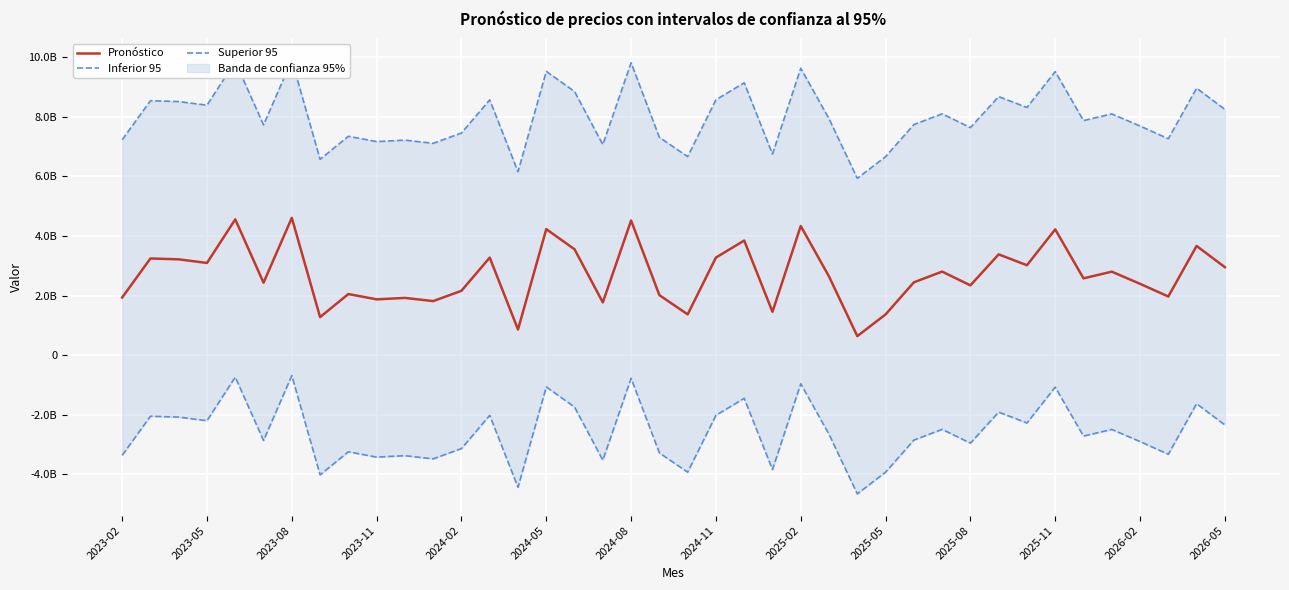

True or false: Superior 95 has more than 0 points higher than both neighbors.

True